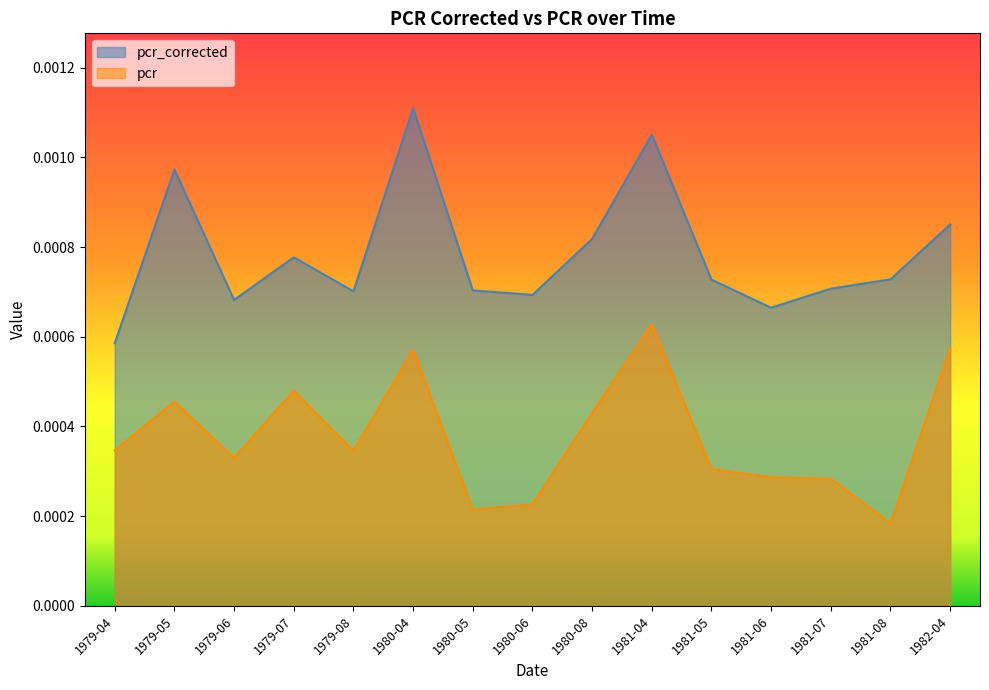

The pcr_corrected series shows 0.0 at 1981-06. True or false?

True